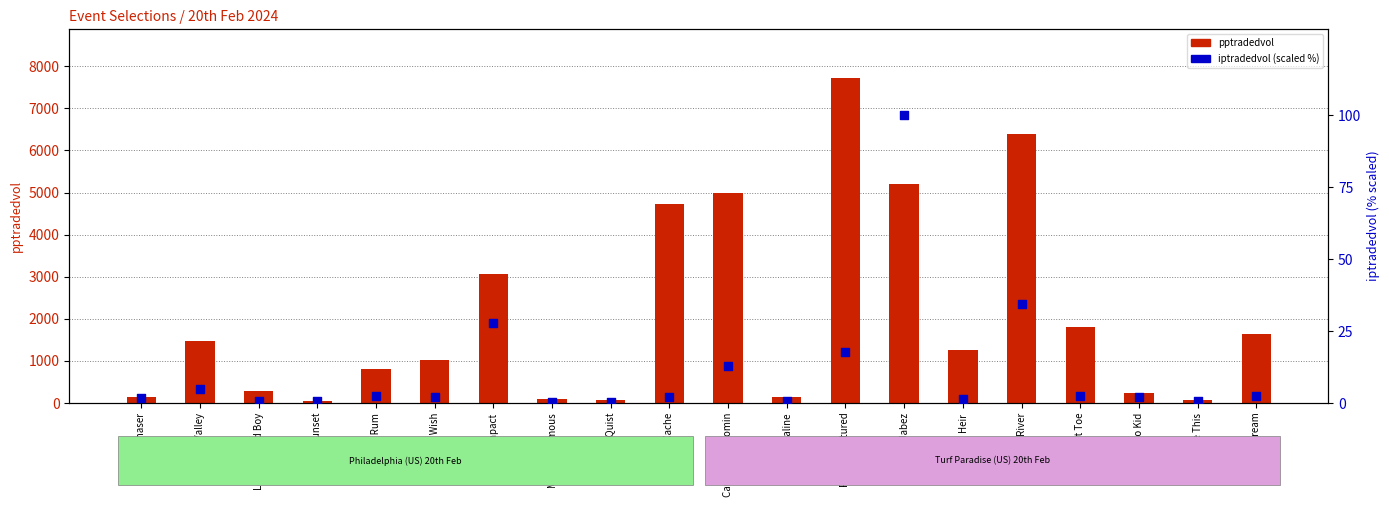

At how many categories does at least one series exceed 4676?

5